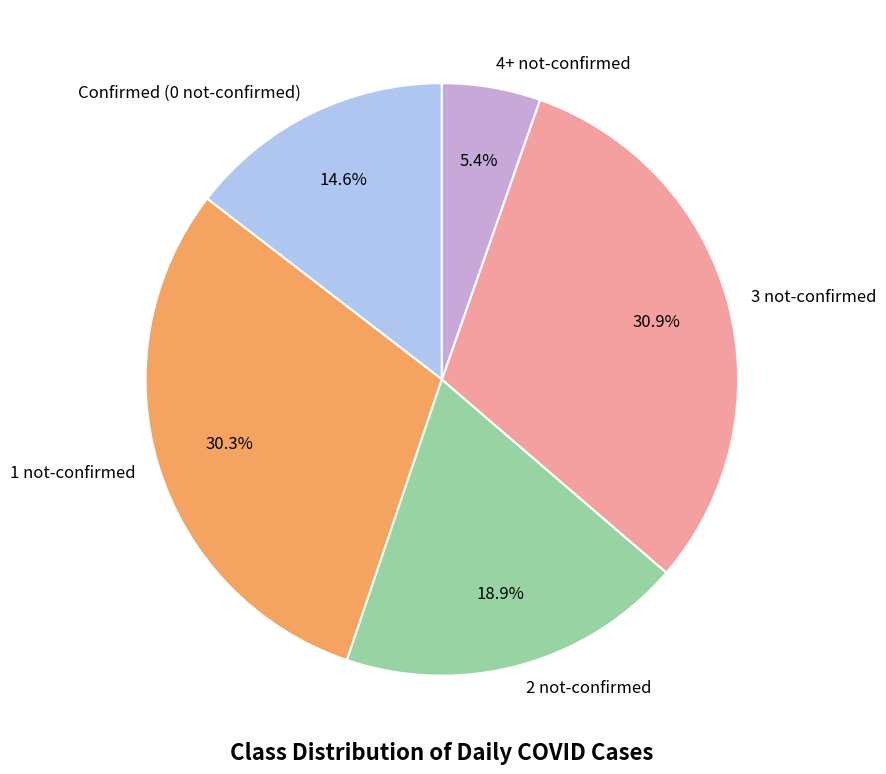

Combined, what portion of the pie is 3 not-confirmed and Confirmed (0 not-confirmed)?

45.5%